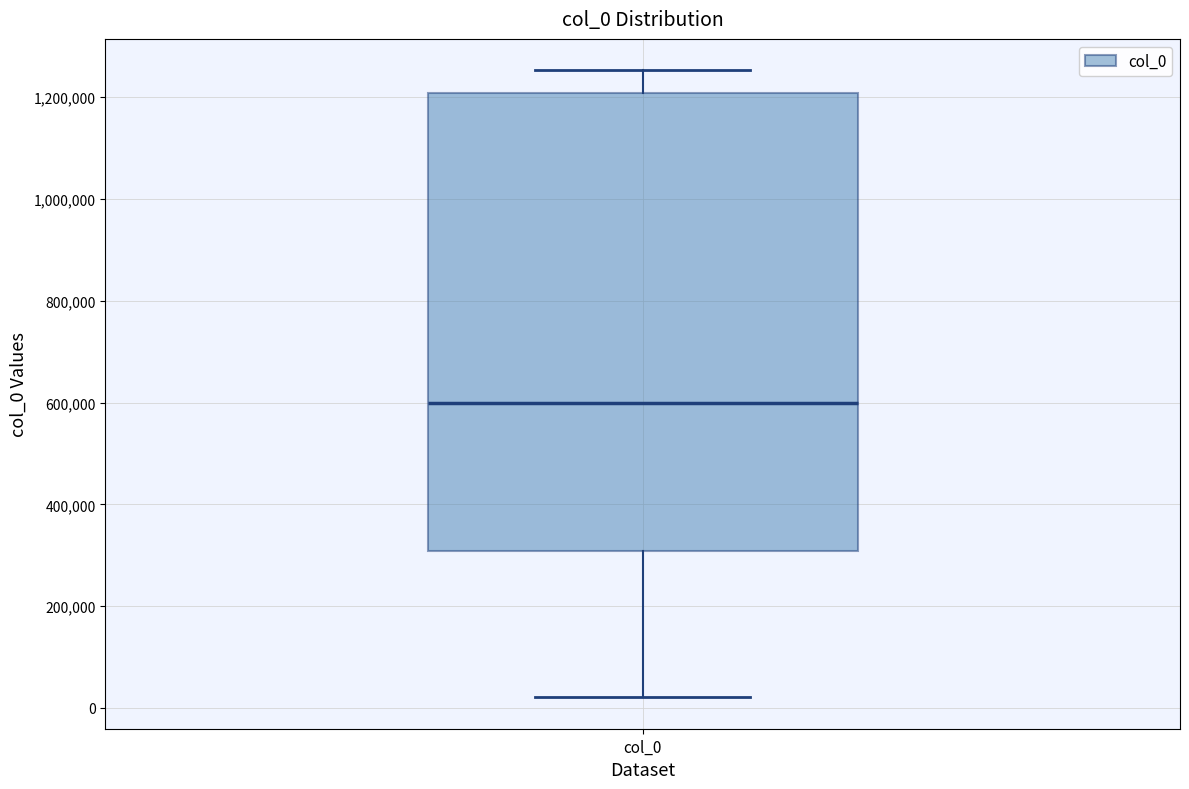

Where does the lower whisker of the box for col_0 end on the y-axis? The values are not printed on the chart, so give them approximately, as read against the axis.

20000